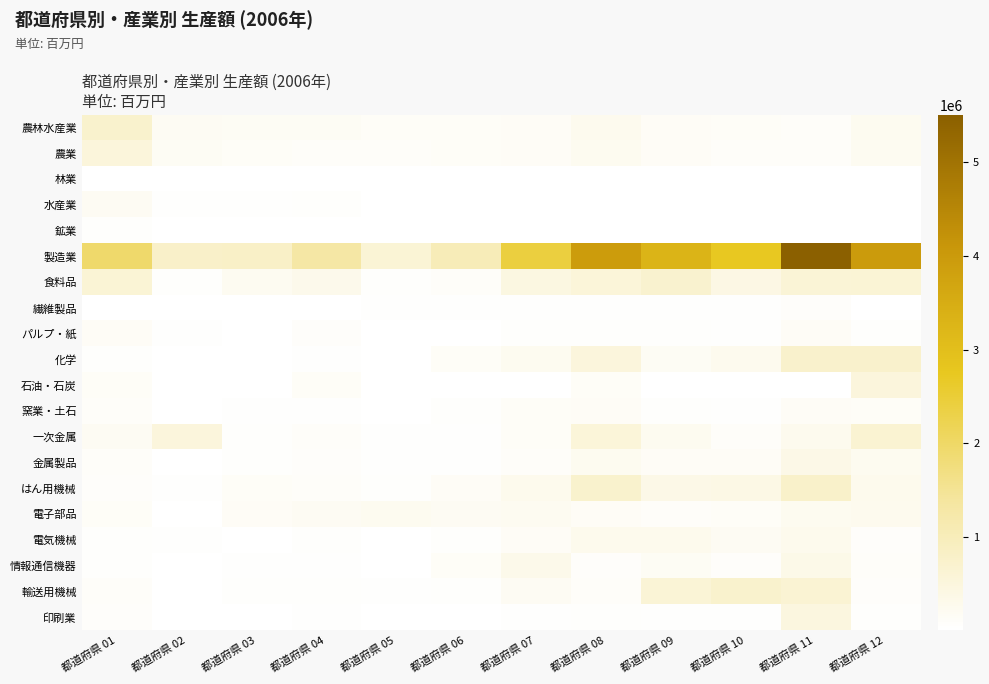

At which category is the sum across all series the highest?

都道府県 11